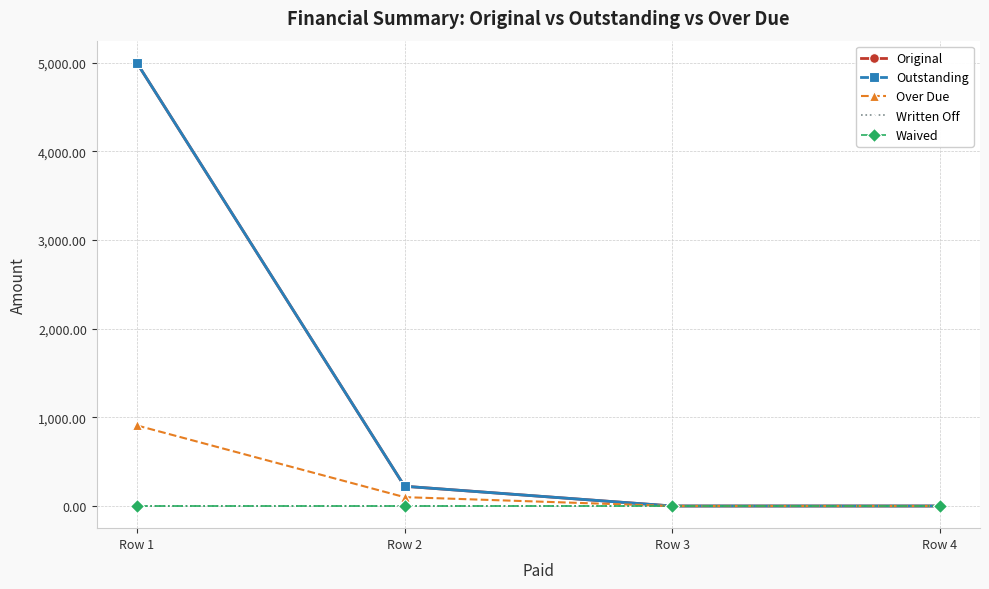

Does the chart have visible grid lines?

Yes